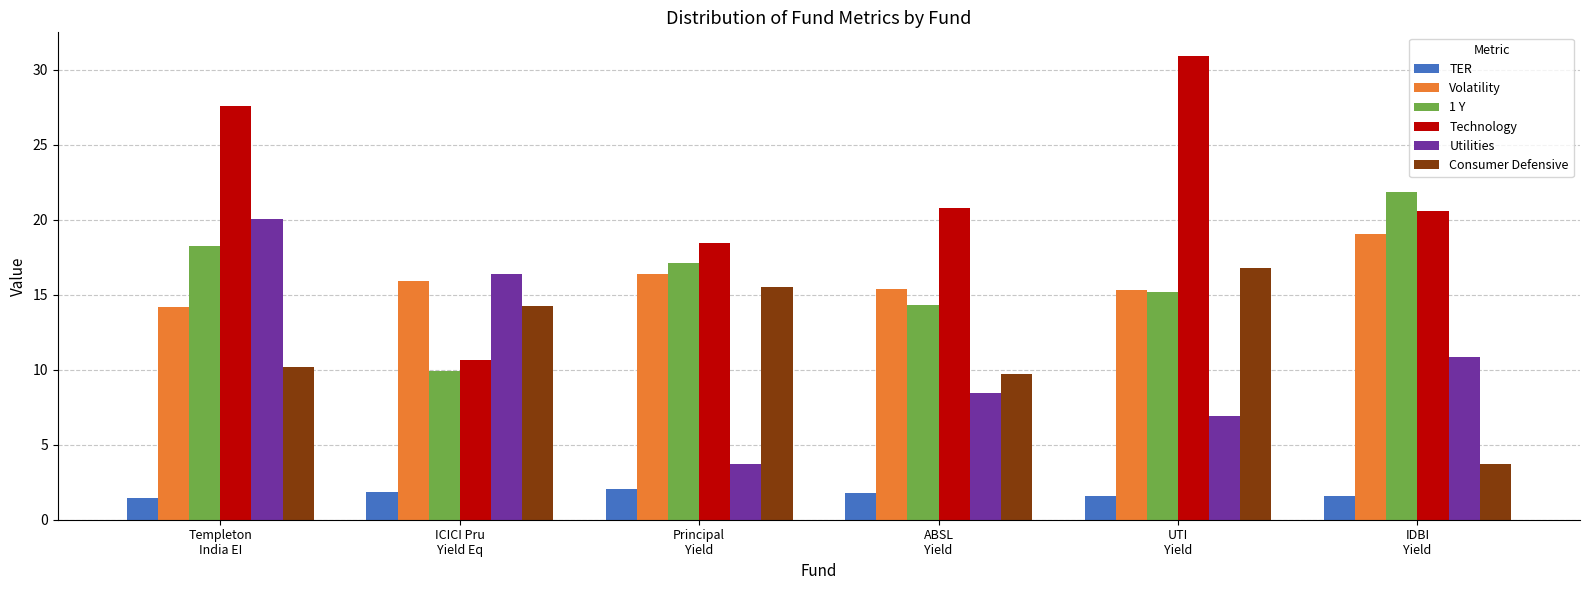

Is it true that Volatility equals 15.4 at ABSL
Yield?

True